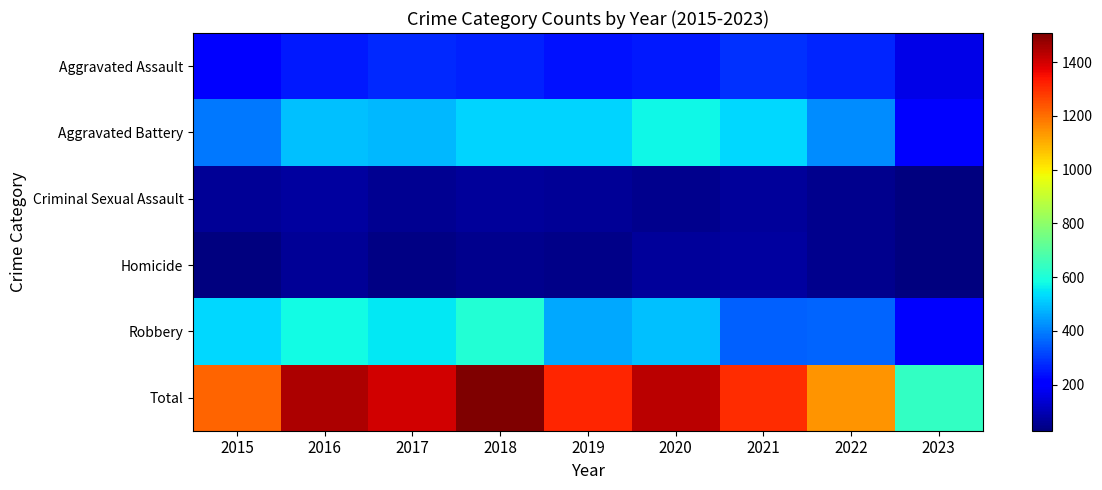

What is the greatest value displayed?

1509